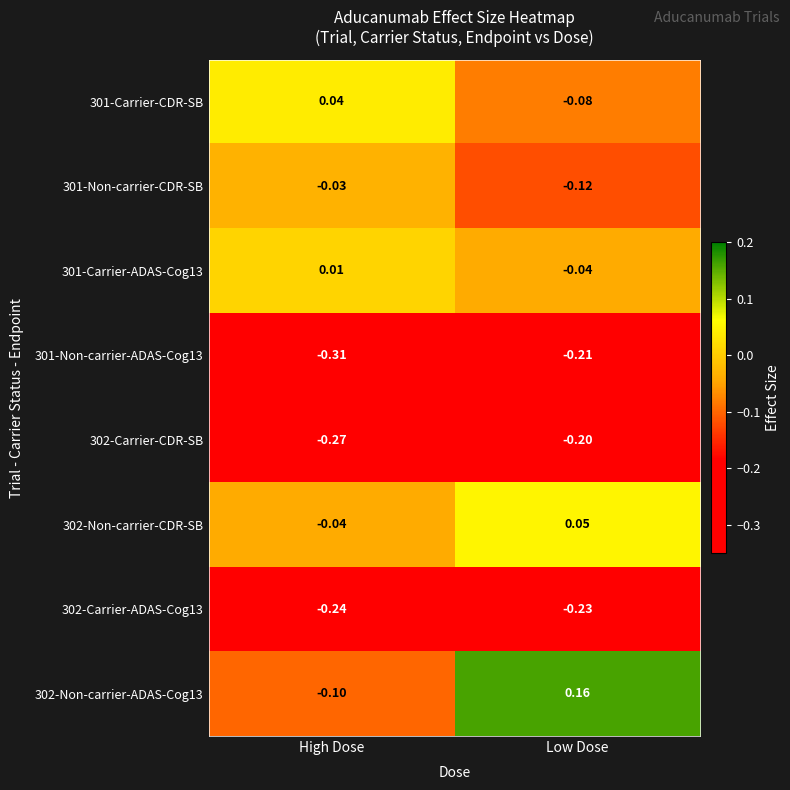

Which category has the highest value in the 302-Carrier-CDR-SB series?

Low Dose